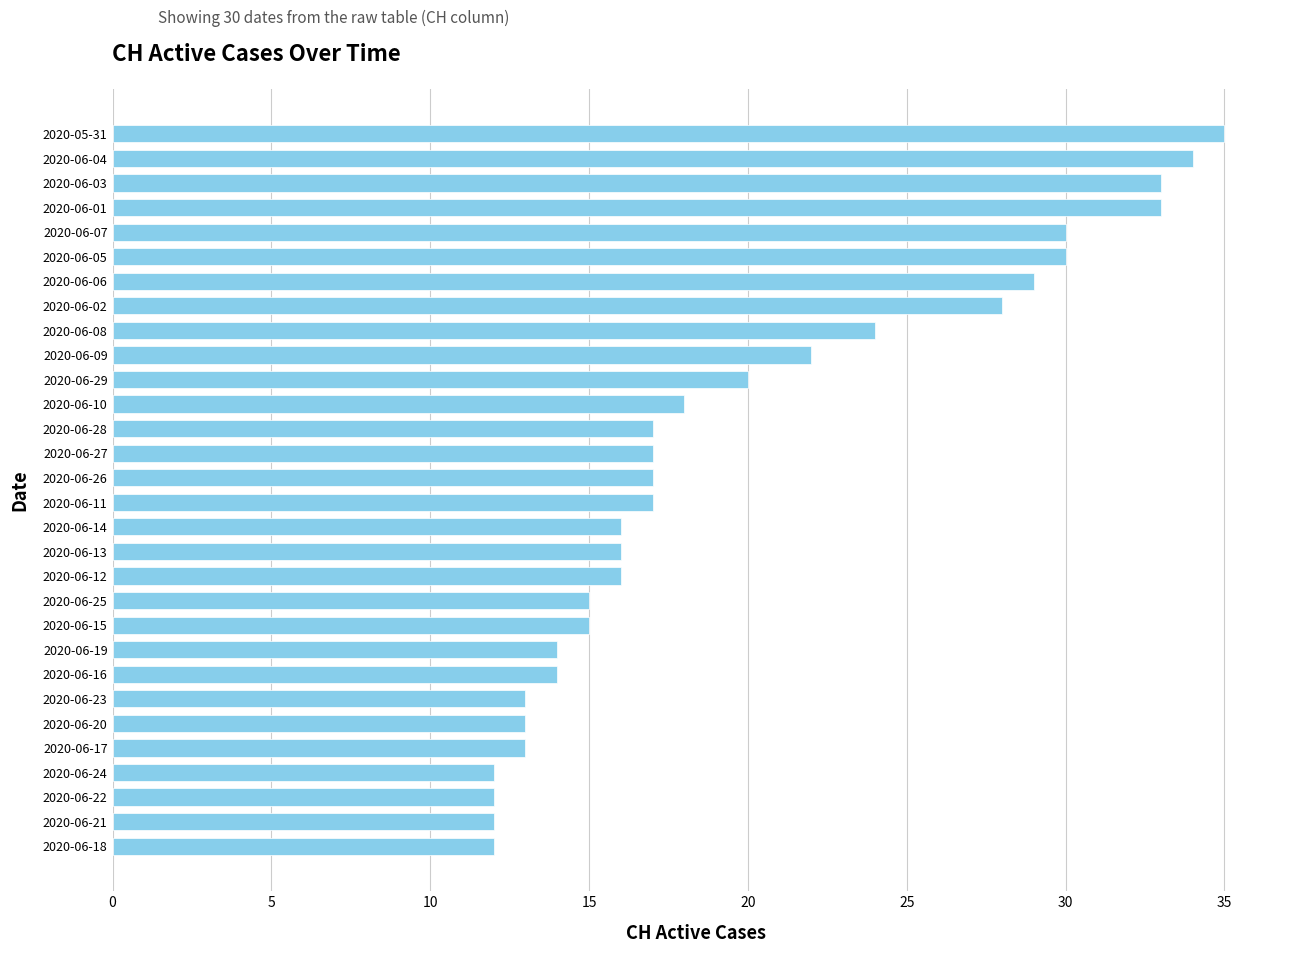

What is the minimum value shown in the chart?

12